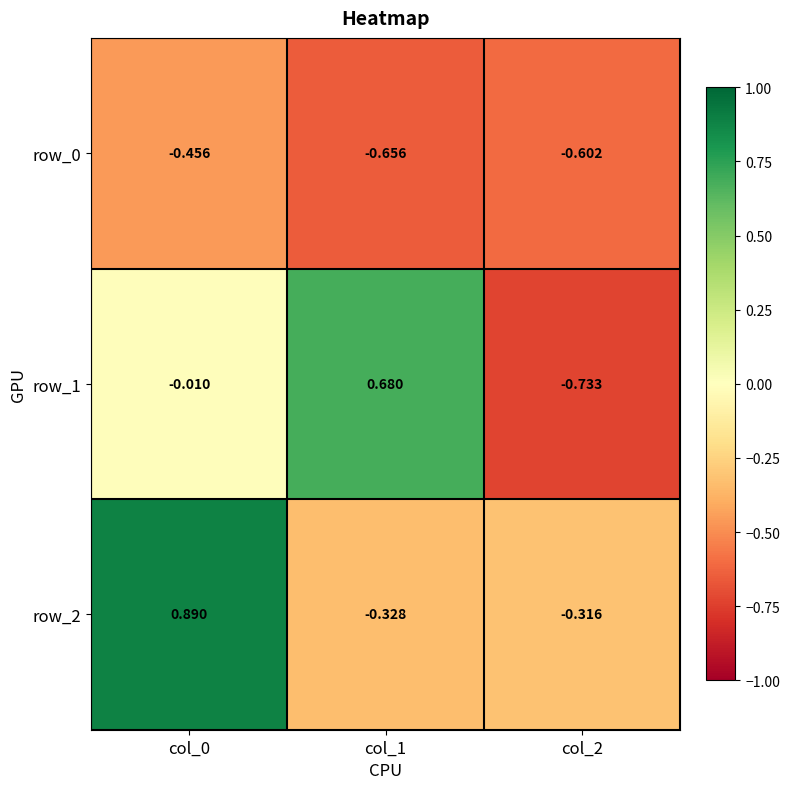

Is the value of row_0 at col_1 greater than the value of row_1 at col_2?

Yes